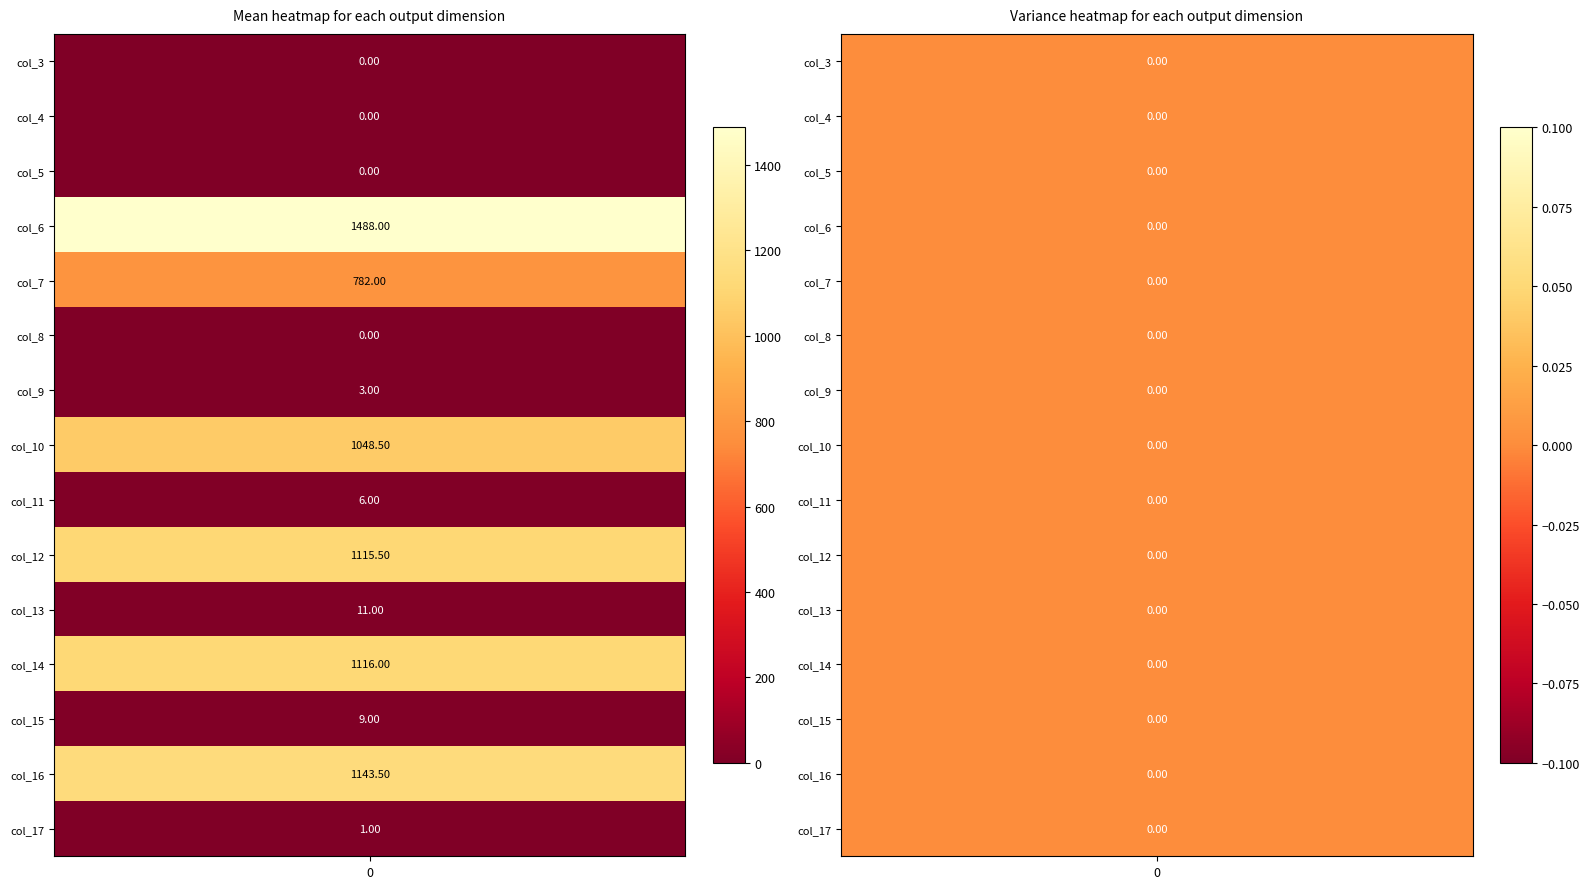

Which label corresponds to the largest value in the chart?

col_6